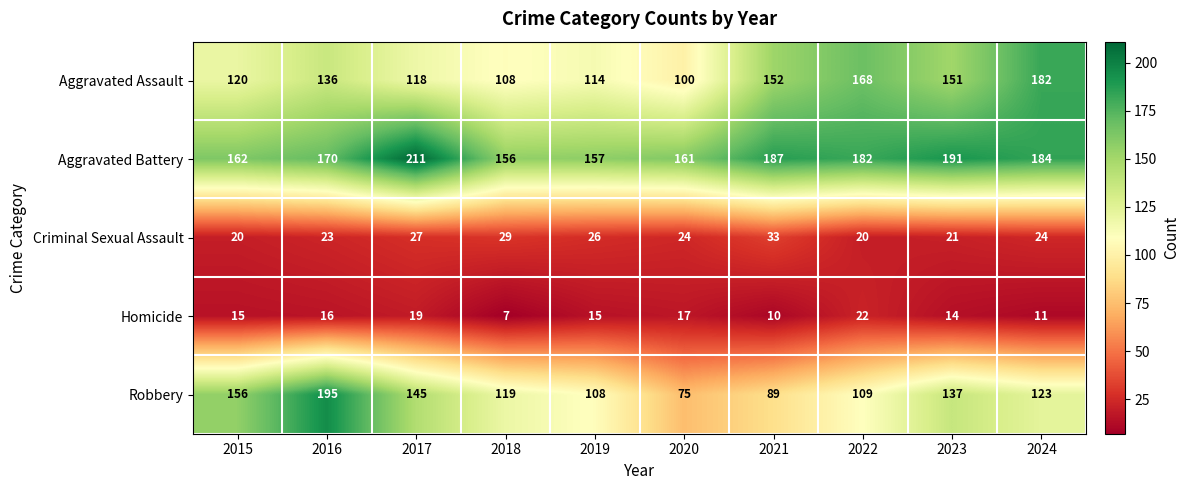

What is the sum of the Robbery values at 2016 and 2015?

351